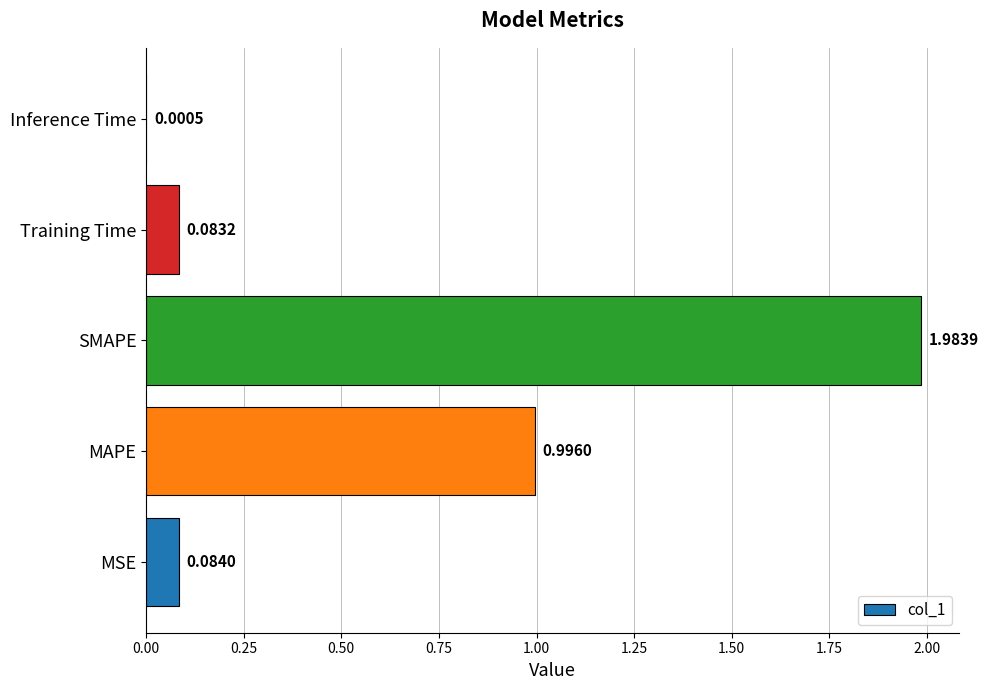

Are the bars horizontal?

Yes